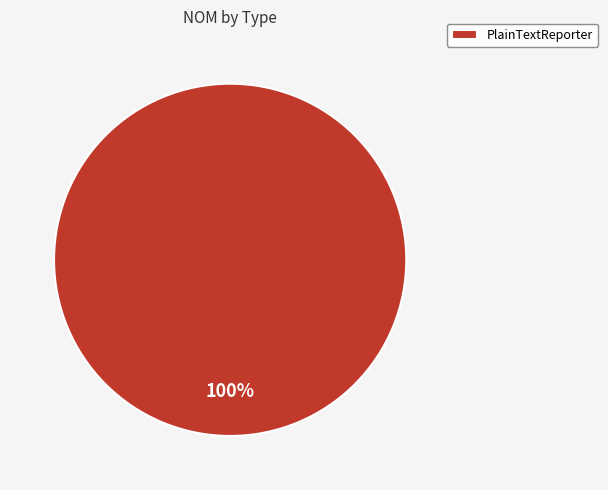

Rank the categories by value from lowest to highest.

PlainTextReporter